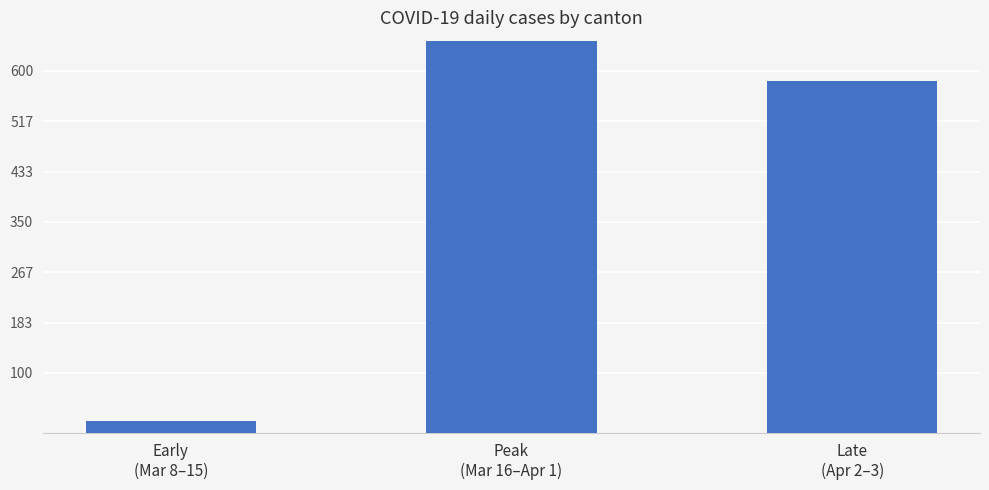

The chart shows a value of 21 at Early
(Mar 8–15). True or false?

True